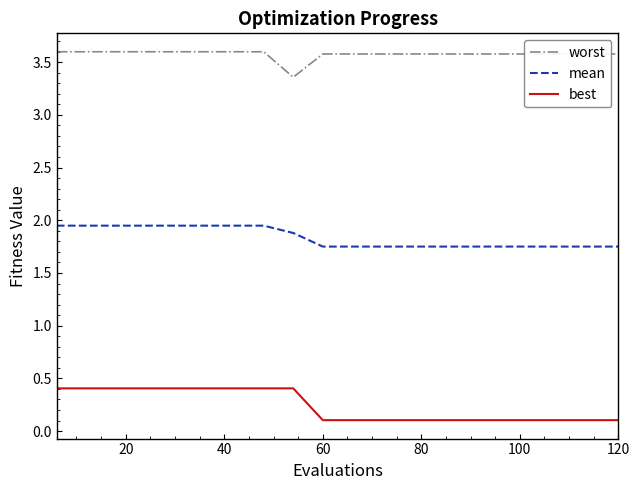

True or false: mean and worst cross at least once.

False